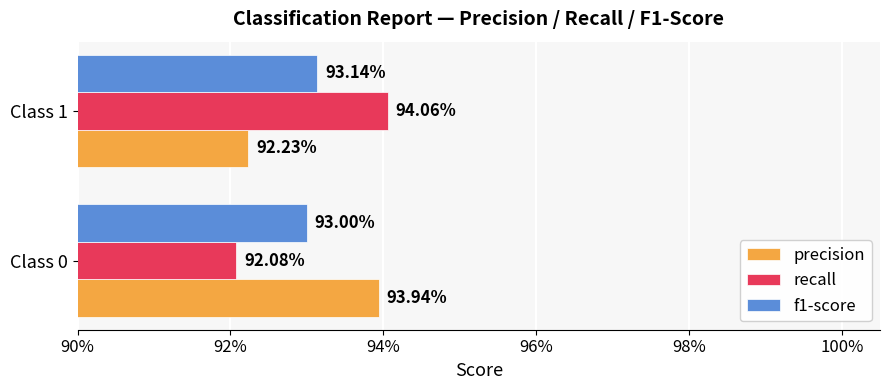

At how many categories does at least one series exceed 0?

2